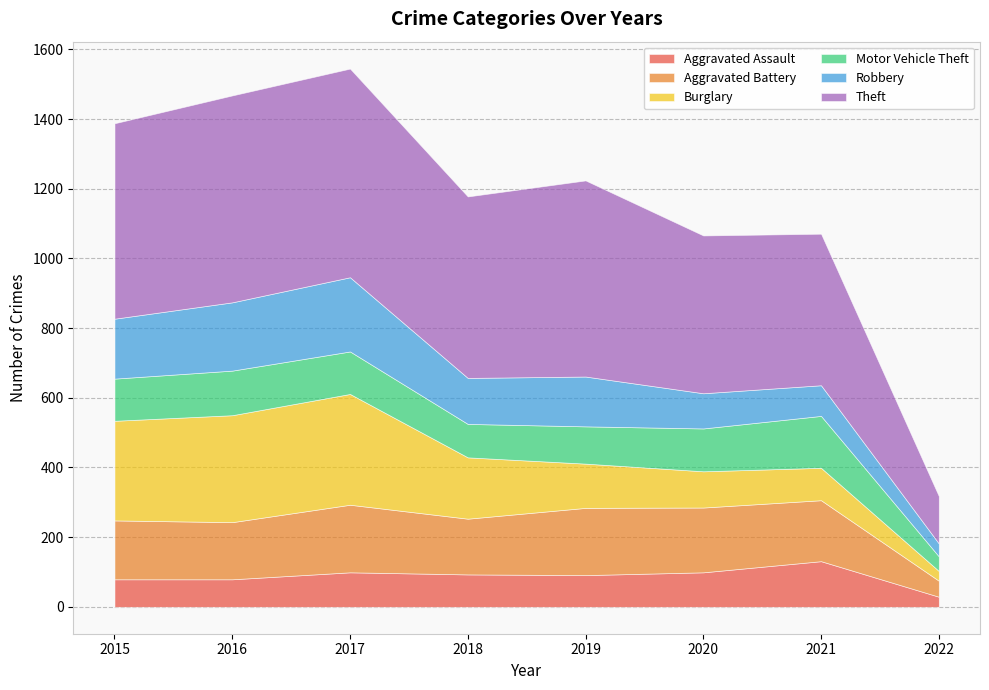

Which has a higher value, 2017 or 2022?

2017